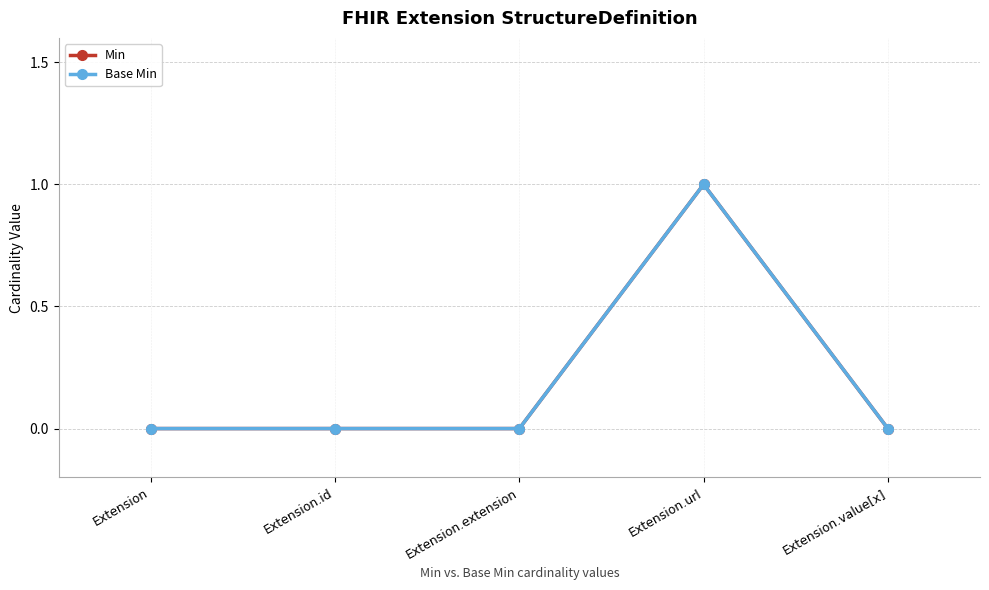

What is the label of the 1st point from the left?

Extension